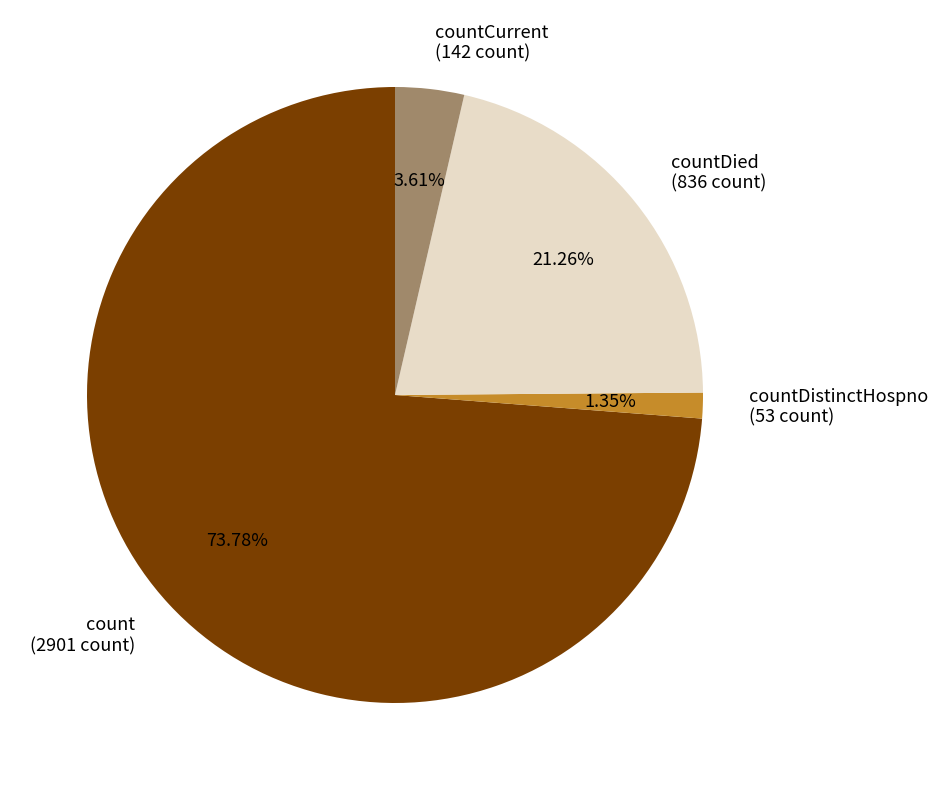

Rank the categories by value from lowest to highest.

countDistinctHospno (53 count), countCurrent (142 count), countDied (836 count), count (2901 count)